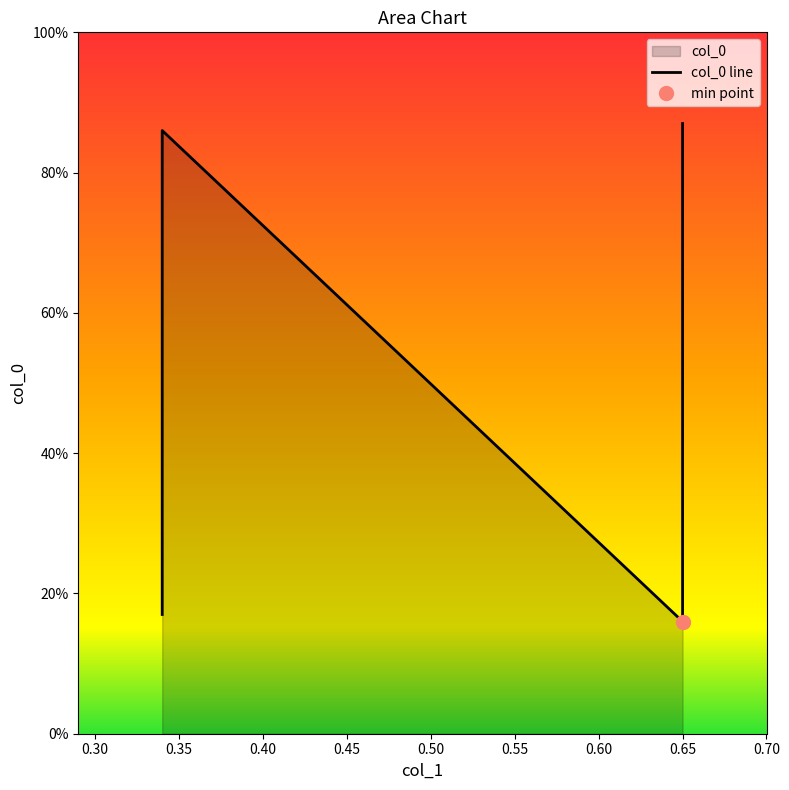

How many values are between 0 and 1?

4